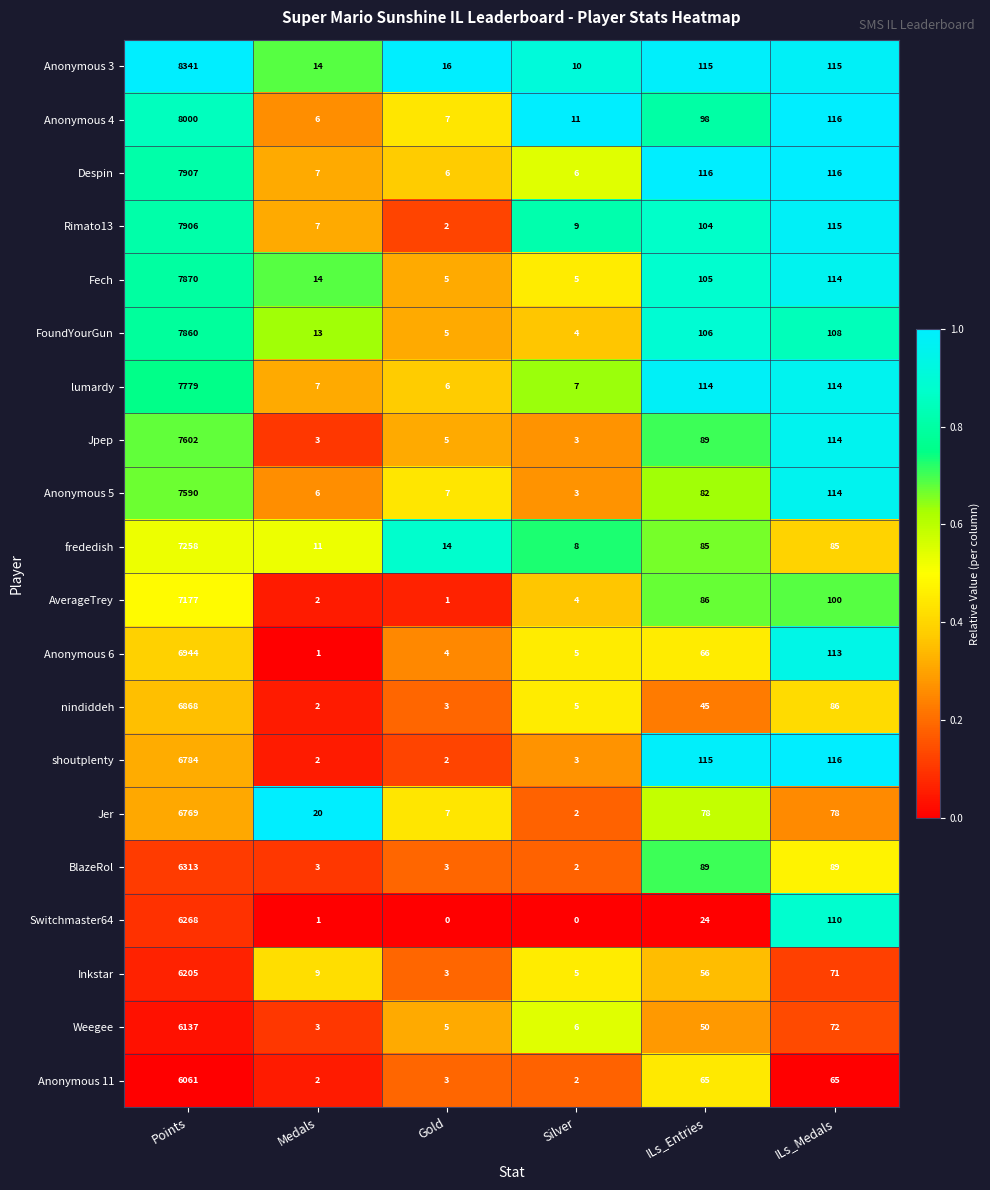

What is the total value across all series at Gold?

104